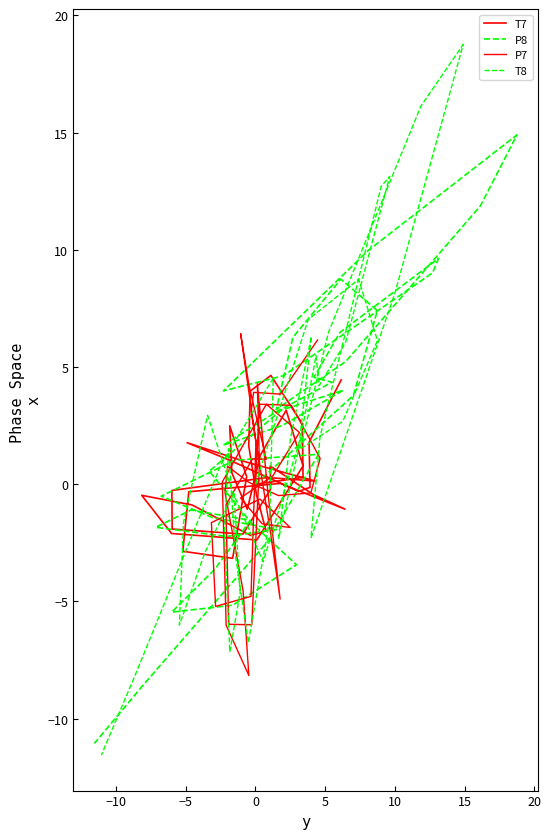

What is the lowest value of the T8 series?

-11.6